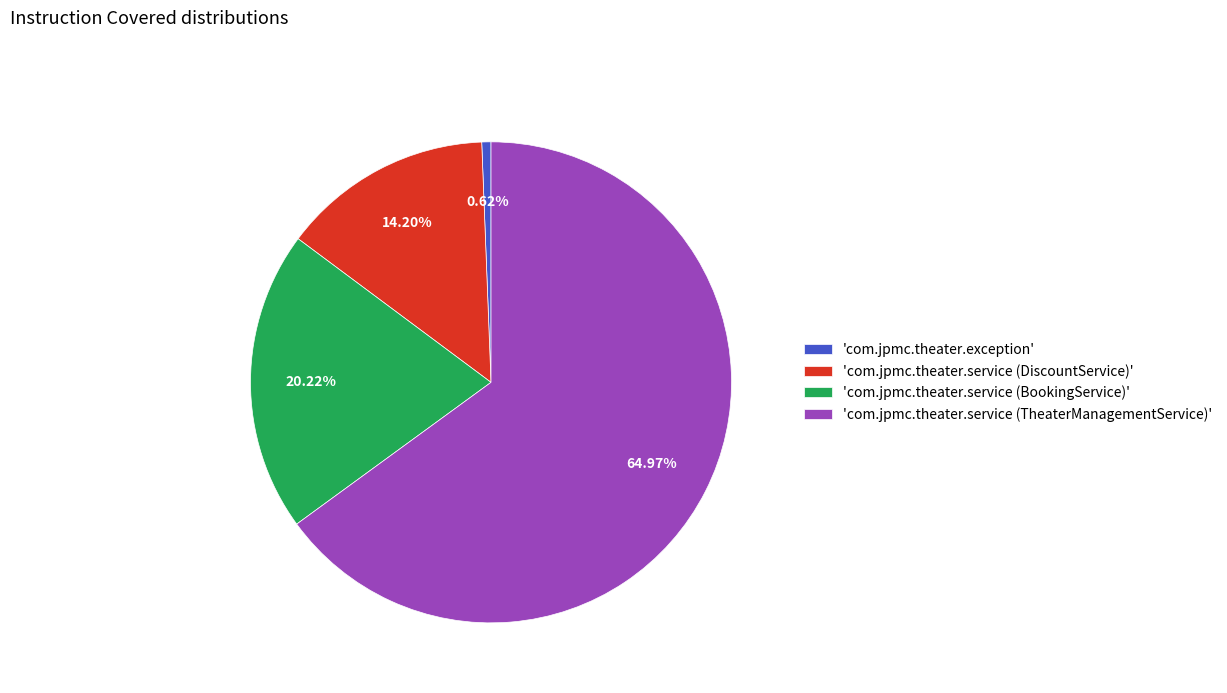

Between 'com.jpmc.theater.service (DiscountService)' and 'com.jpmc.theater.service (BookingService)', which is larger?

'com.jpmc.theater.service (BookingService)'